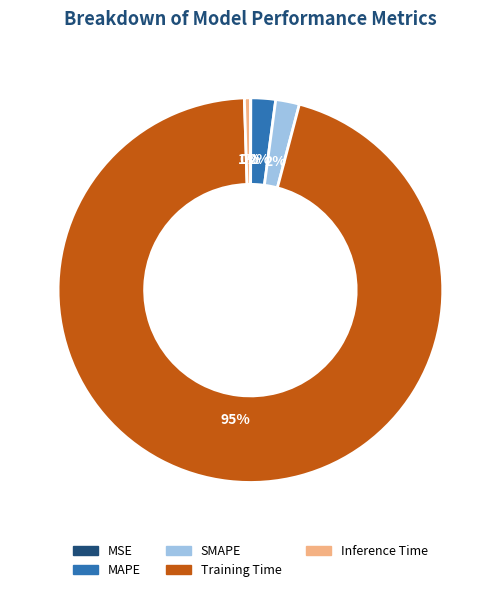

True or false: MAPE accounts for 2% of the total.

True